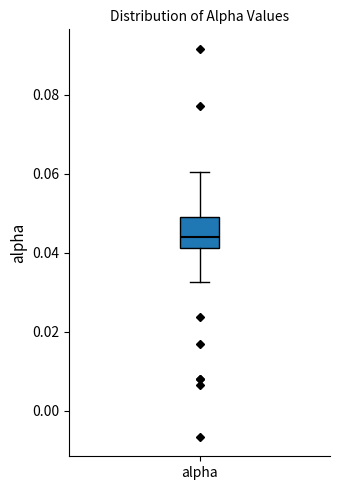

Where does the lower whisker of the box for alpha end on the y-axis? The values are not printed on the chart, so give them approximately, as read against the axis.

0.032